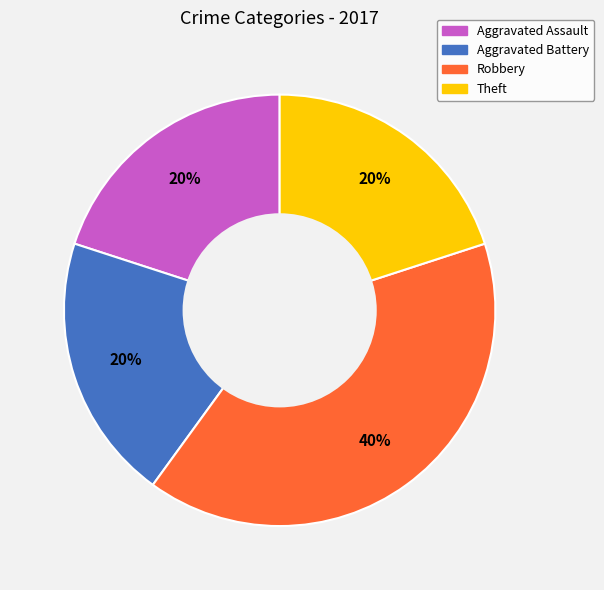

Is there any slice that represents more than half of the pie?

No